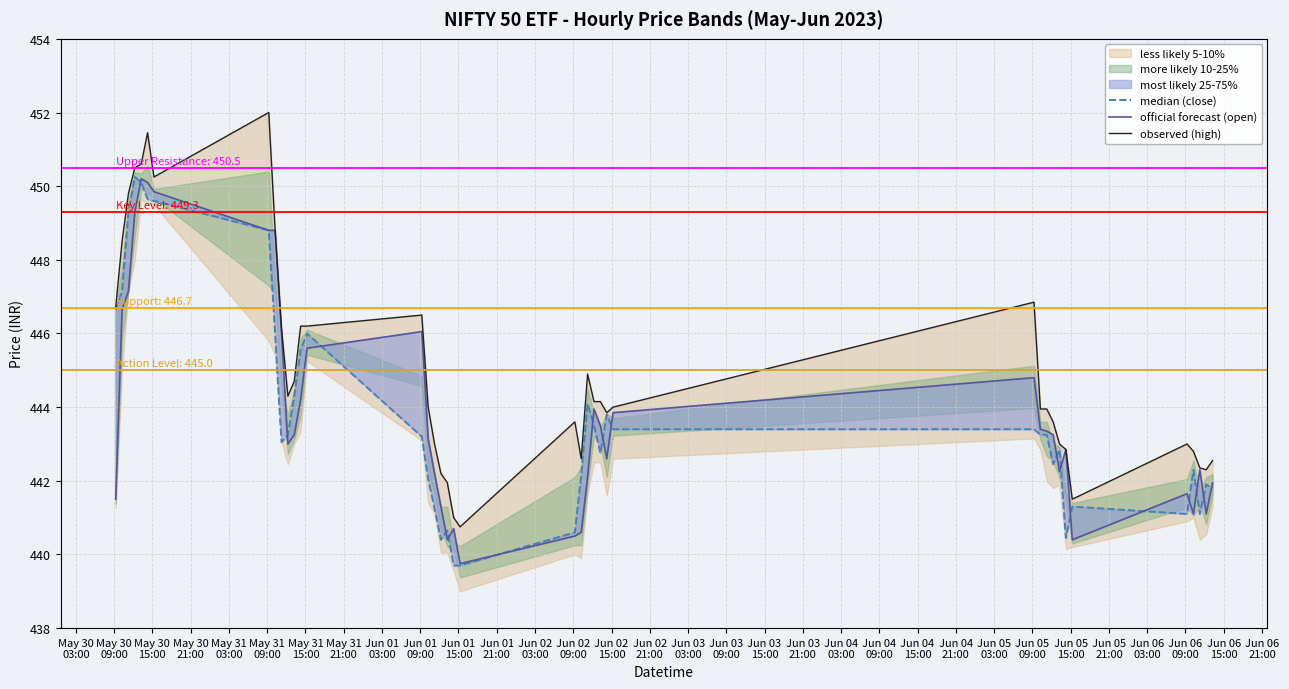

How many intersections are there between median (close) and official forecast (open)?

17